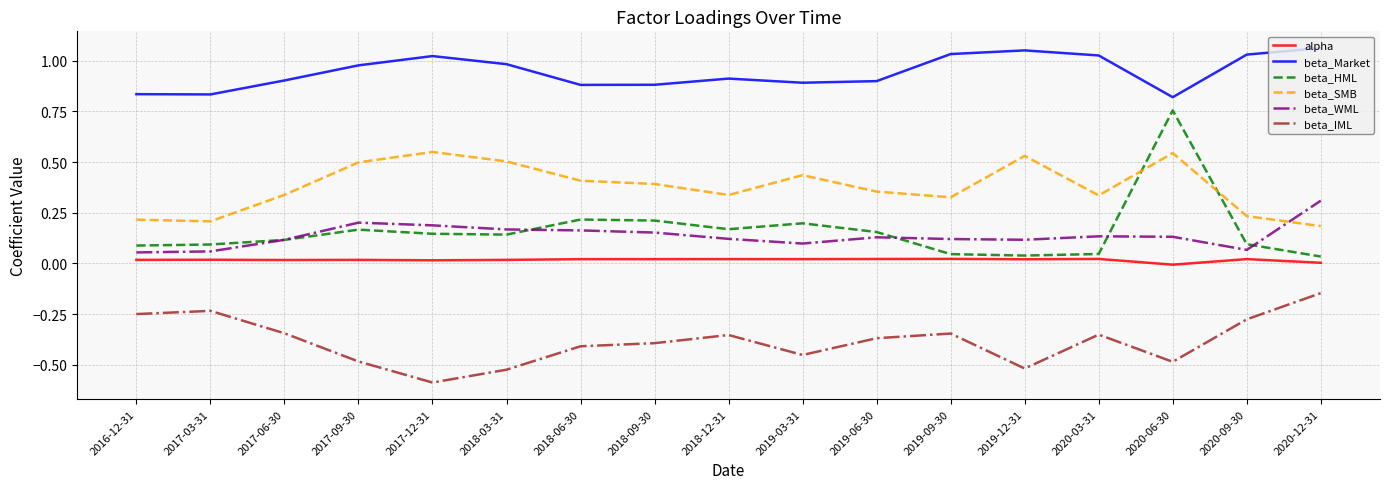

True or false: beta_Market and alpha cross at least once.

False